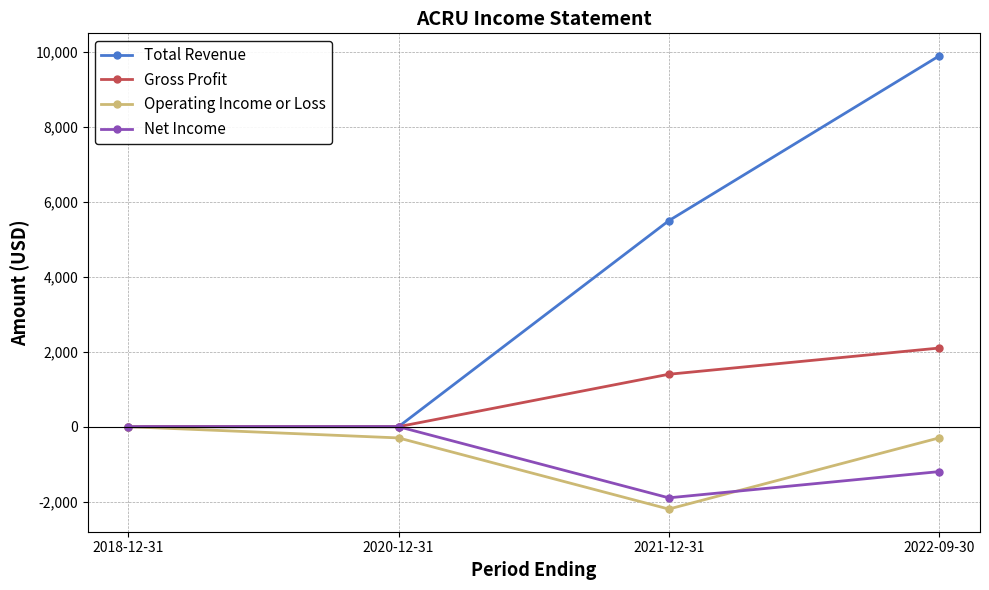

At which label does Operating Income or Loss reach its peak?

2018-12-31